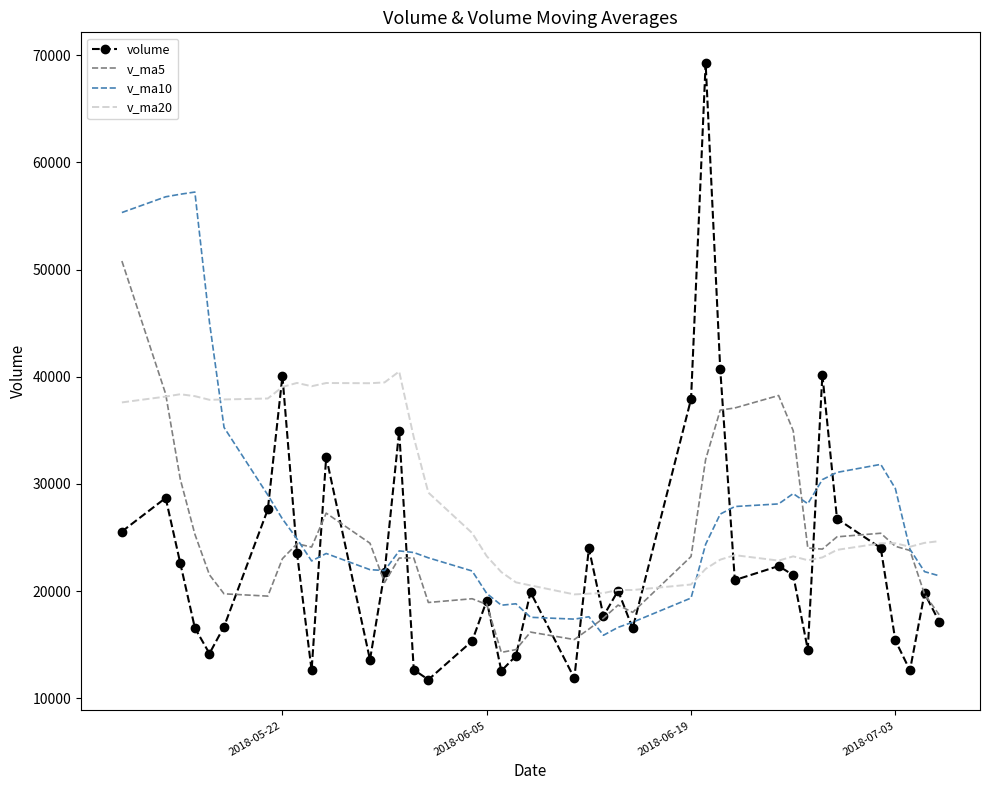

Which series has the largest range (max minus min)?

volume